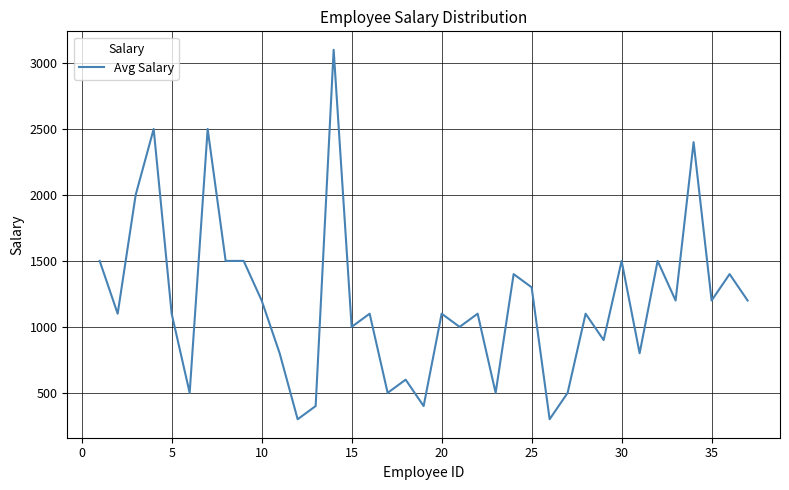

What is the maximum value shown in the chart?

3100